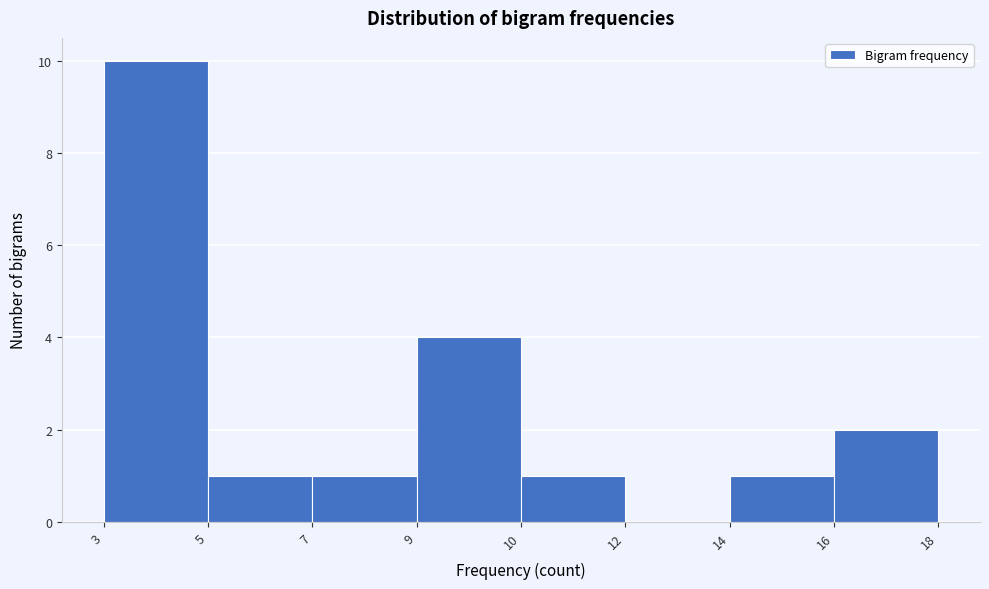

Reading right to left, list all the values displayed in this chart.

16=2	14=1	12=0	10=1	9=4	7=1	5=1	3=10